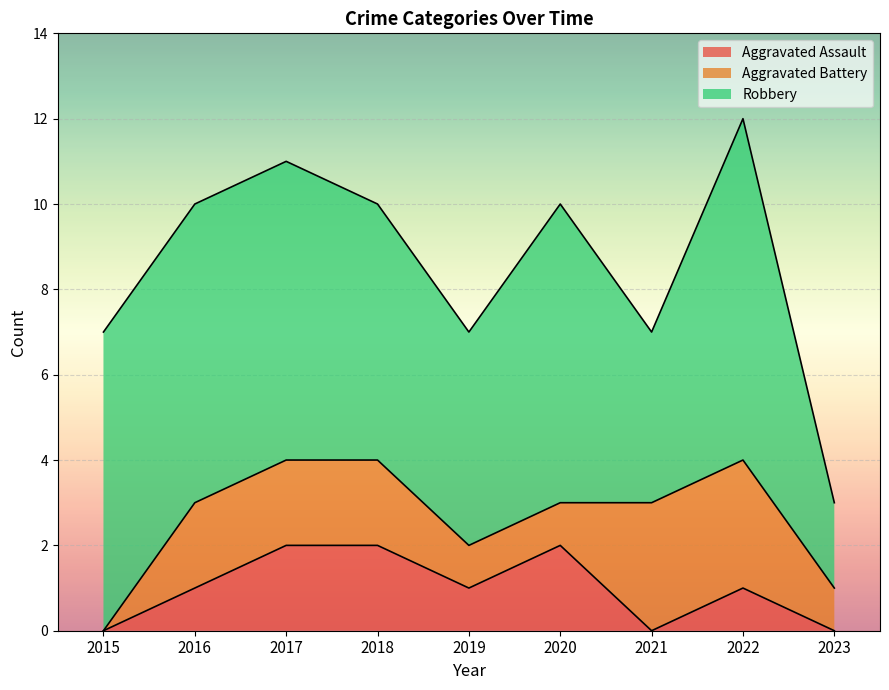

Rank the series at 2023 from highest to lowest value.

Robbery, Aggravated Battery, Aggravated Assault